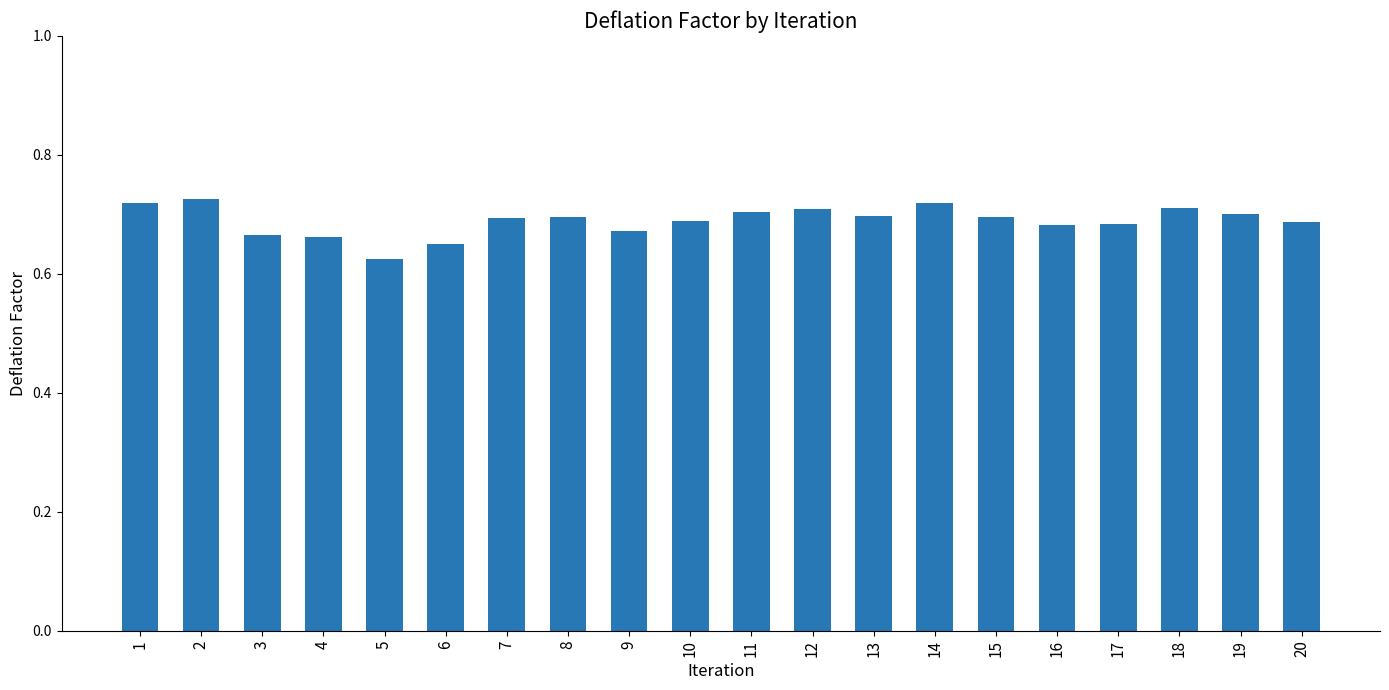

How many values are between 0 and 1?

20